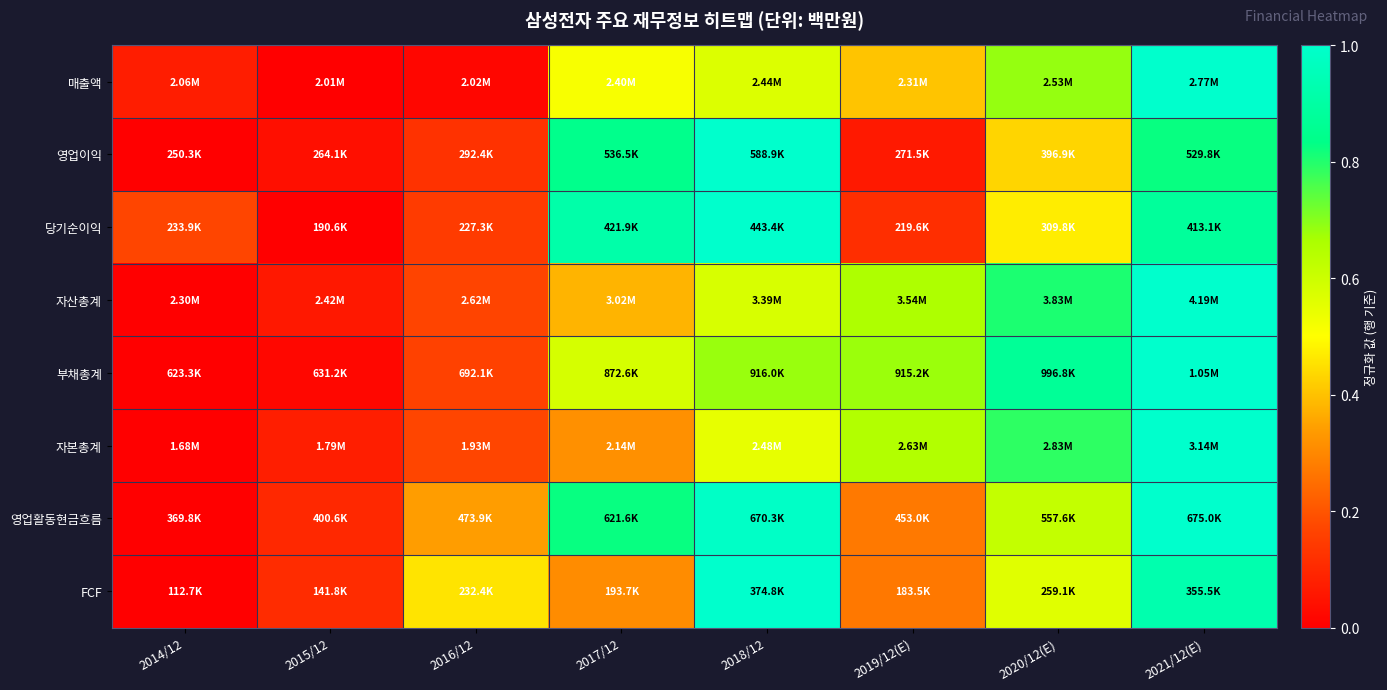

List the series in order of their peak value, lowest first.

매출액, 영업이익, 당기순이익, 자산총계, 부채총계, 자본총계, 영업활동현금흐름, FCF